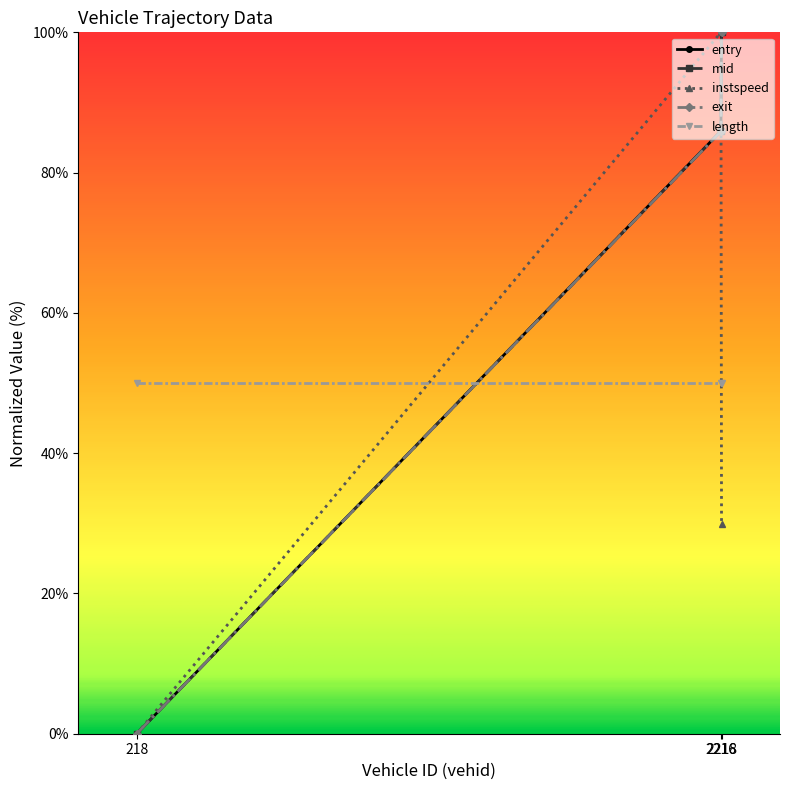

What is the value of the exit point at the 2nd from the left?

85.9